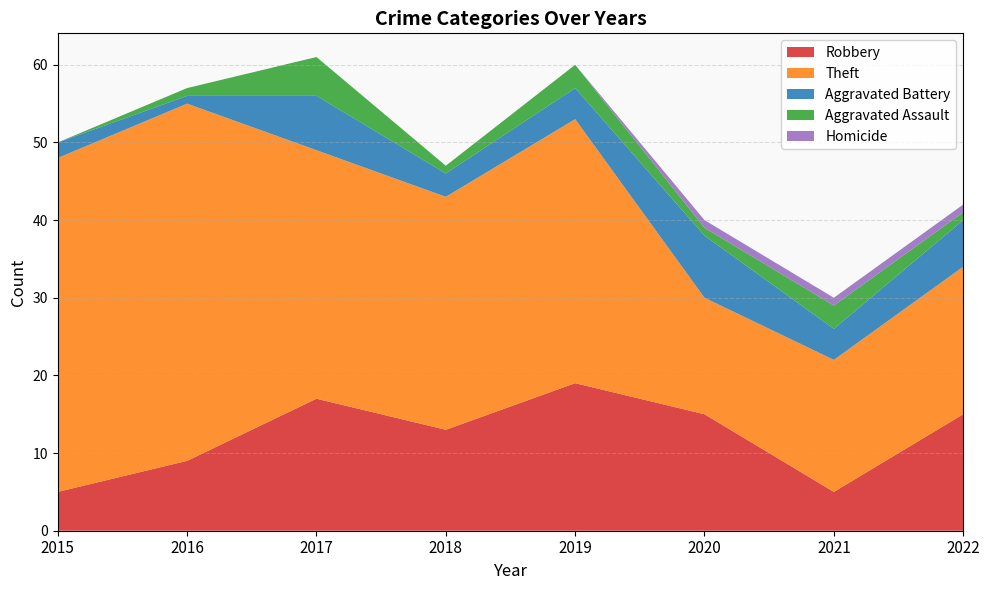

Reading left to right, extract all data points from this chart.

Robbery: 2015=5	2016=9	2017=17	2018=13	2019=19	2020=15	2021=5	2022=15
Theft: 2015=43	2016=46	2017=32	2018=30	2019=34	2020=15	2021=17	2022=19
Aggravated Battery: 2015=2	2016=1	2017=7	2018=3	2019=4	2020=8	2021=4	2022=6
Aggravated Assault: 2015=0	2016=1	2017=5	2018=1	2019=3	2020=1	2021=3	2022=1
Homicide: 2015=0	2016=0	2017=0	2018=0	2019=0	2020=1	2021=1	2022=1